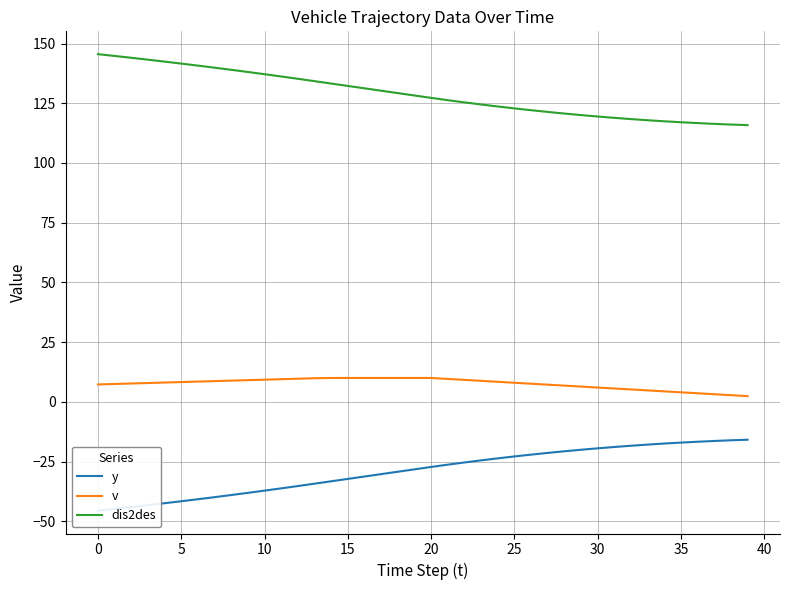

Count the number of categories in the chart.

40